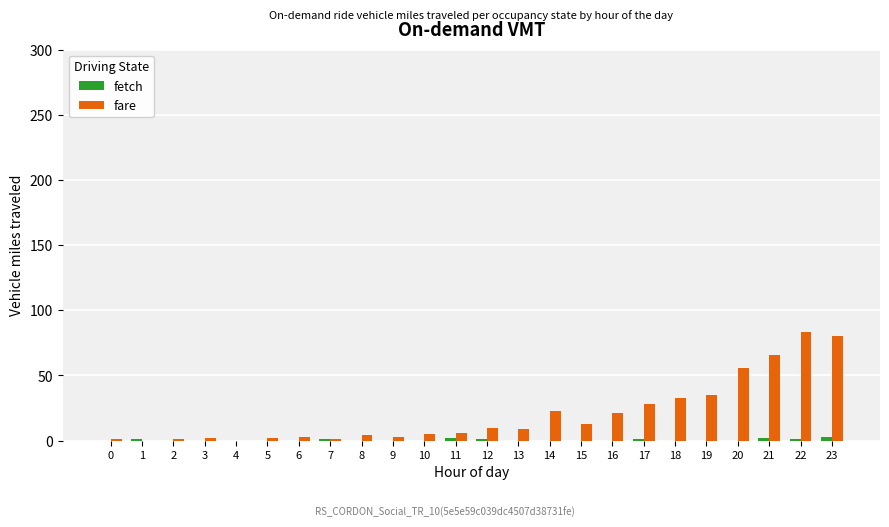

True or false: fetch has a value of 0 at 9.

True